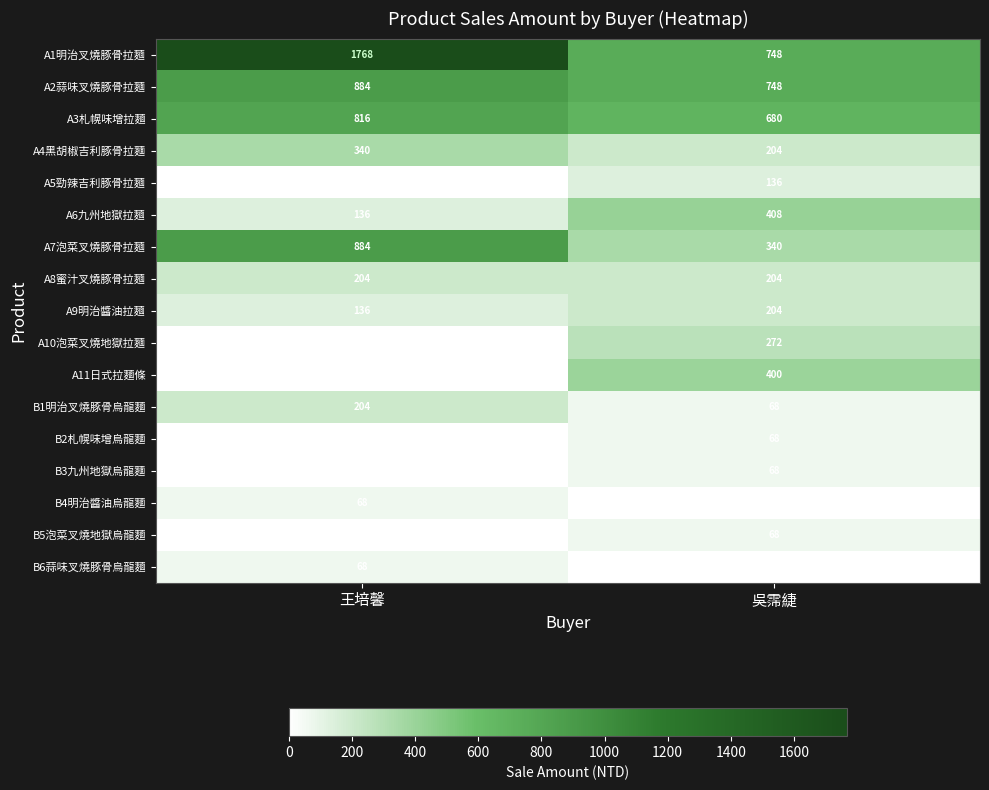

Is it true that B1明治叉燒豚骨烏龍麵 equals 68 at 吳霈緁?

True